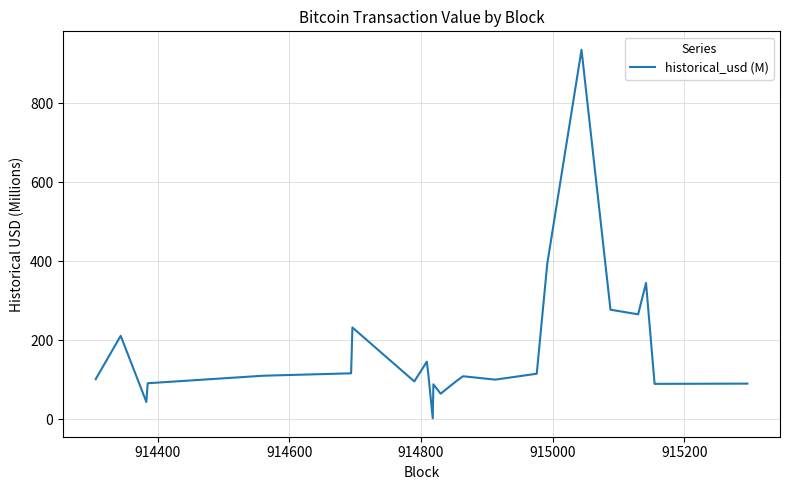

What is the maximum value shown in the chart?

935.6